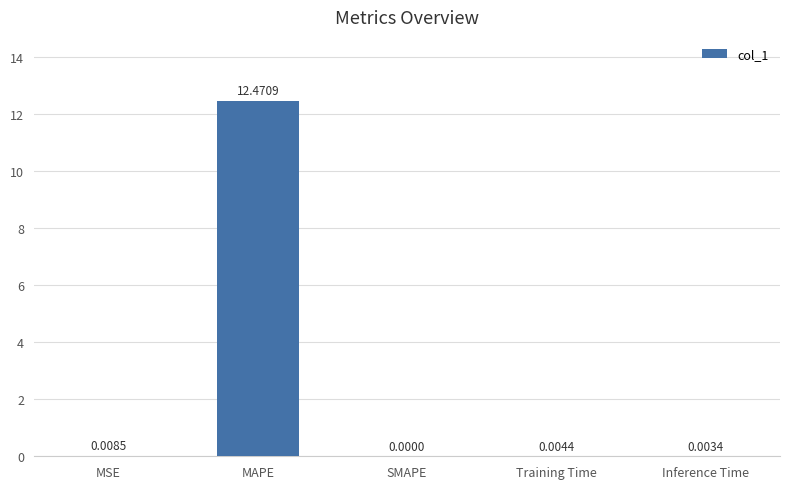

Does the chart contain stacked bars?

No